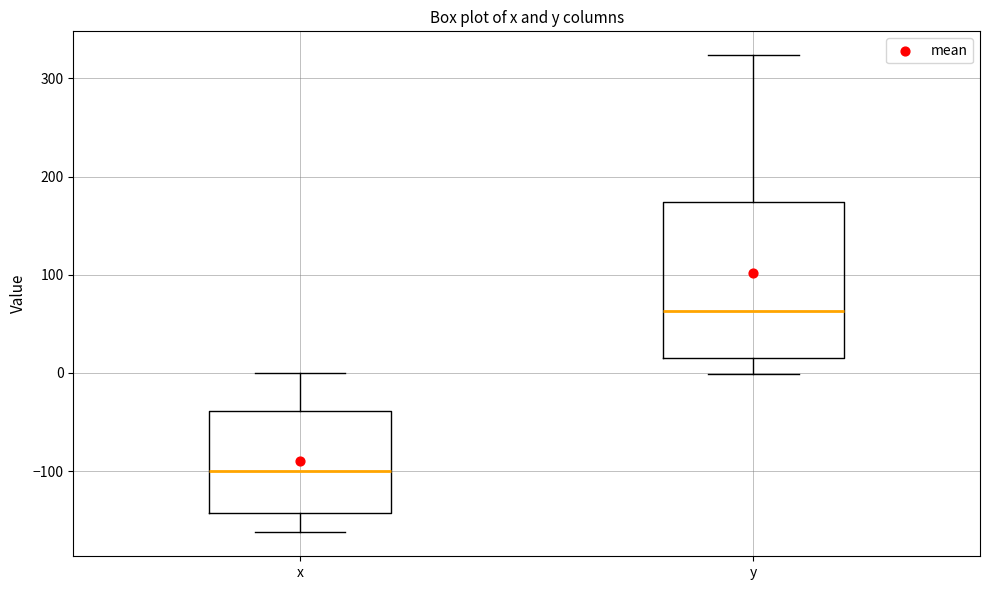

Where does the upper whisker of the box for x end on the y-axis? The values are not printed on the chart, so give them approximately, as read against the axis.

0